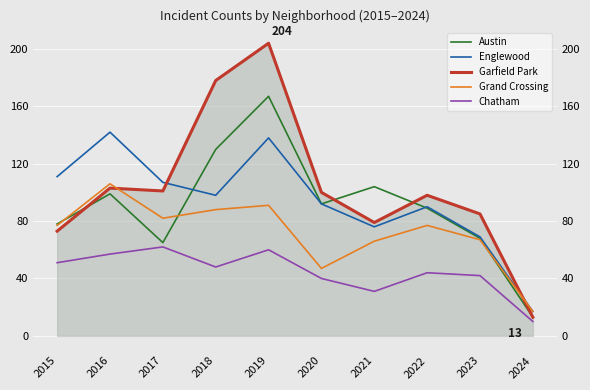

Where is the first local minimum for Chatham?

2018